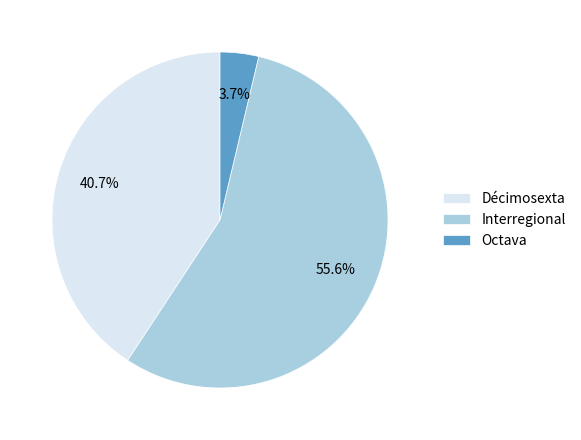

What is the ratio of the value at Octava to the value at Décimosexta?

0.1